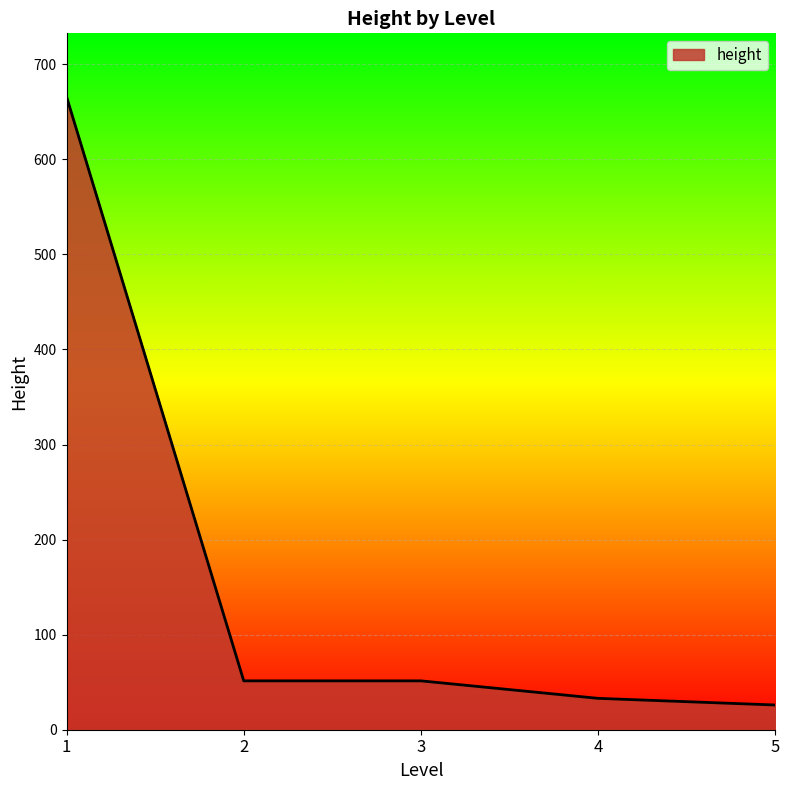

What is the sum of the values at 2 and 1?

717.4